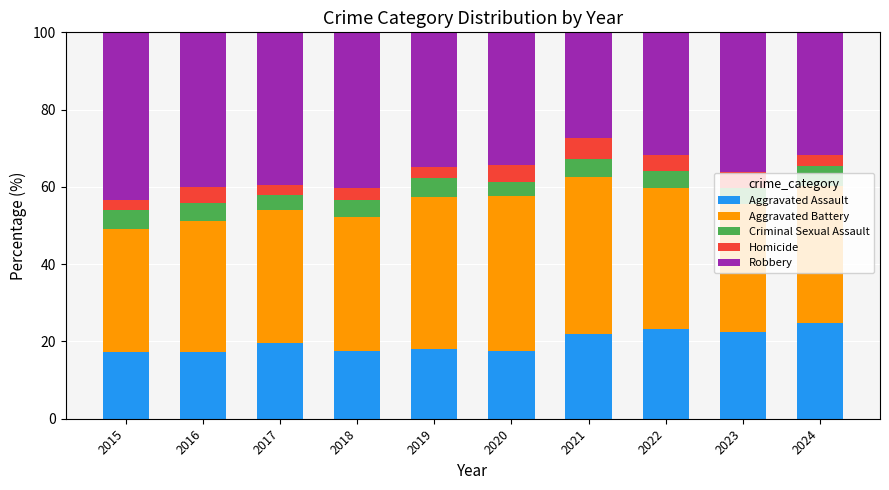

What is the lowest value of the Aggravated Assault series?

17.3